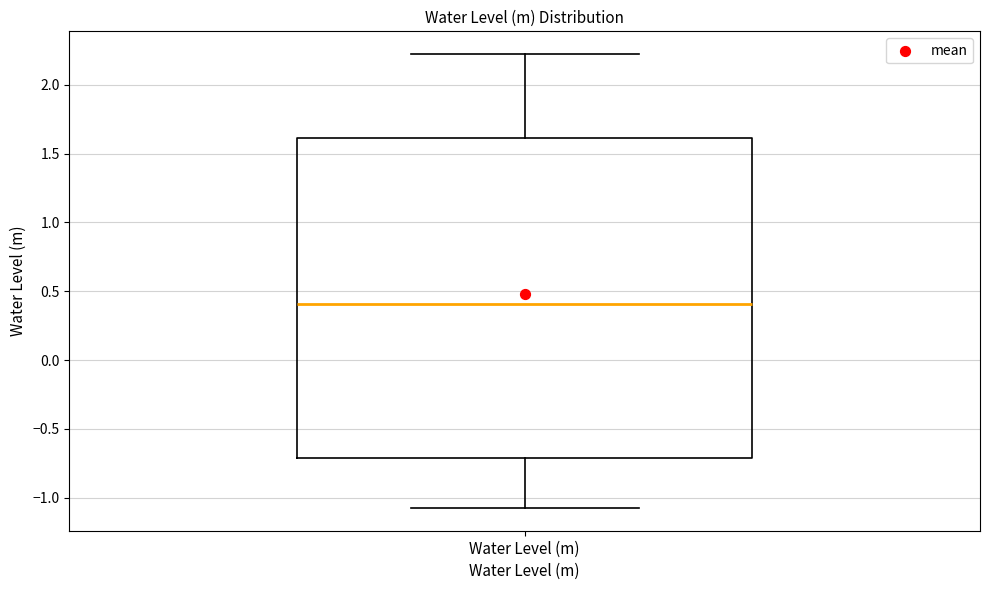

Where is the lower edge of the box for Water Level (m) on the y-axis? The values are not printed on the chart, so give them approximately, as read against the axis.

-0.70